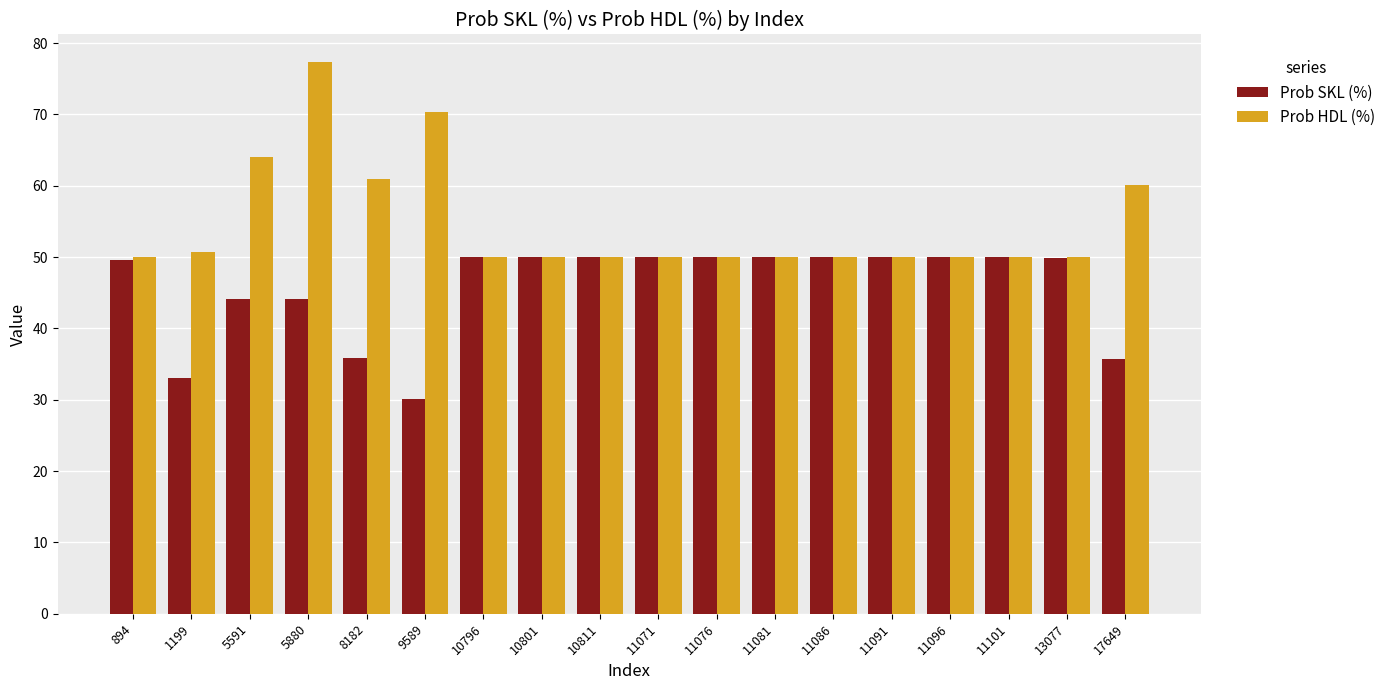

What are all the series names shown in the legend?

Prob SKL (%), Prob HDL (%)